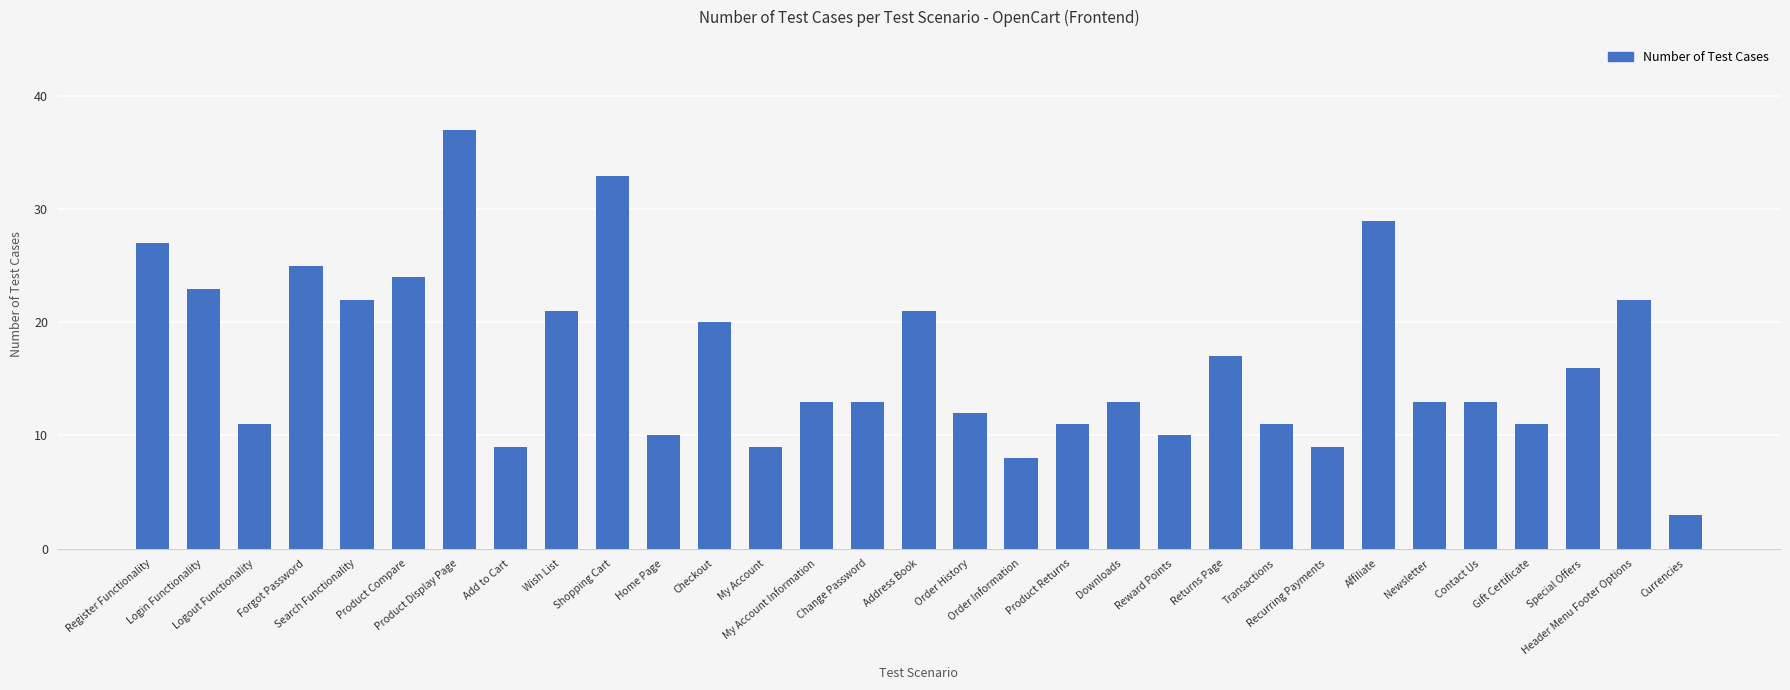

What is the label of the 13th bar from the right?

Product Returns